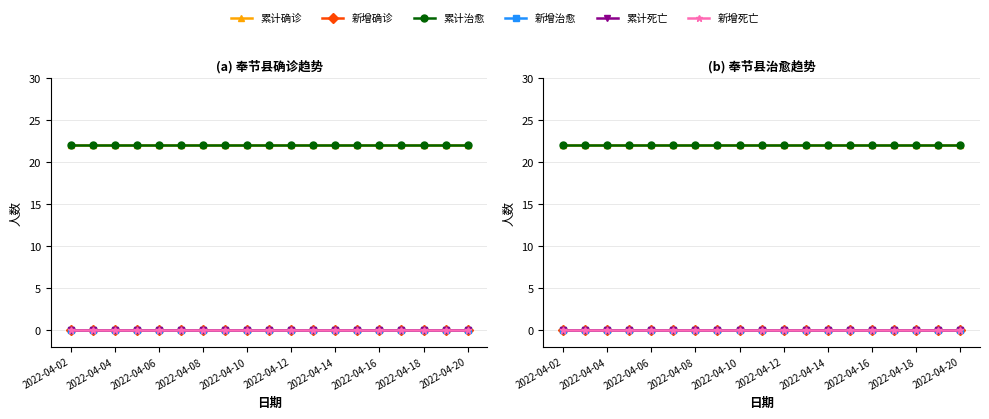

How many categories are shown in the chart?

19